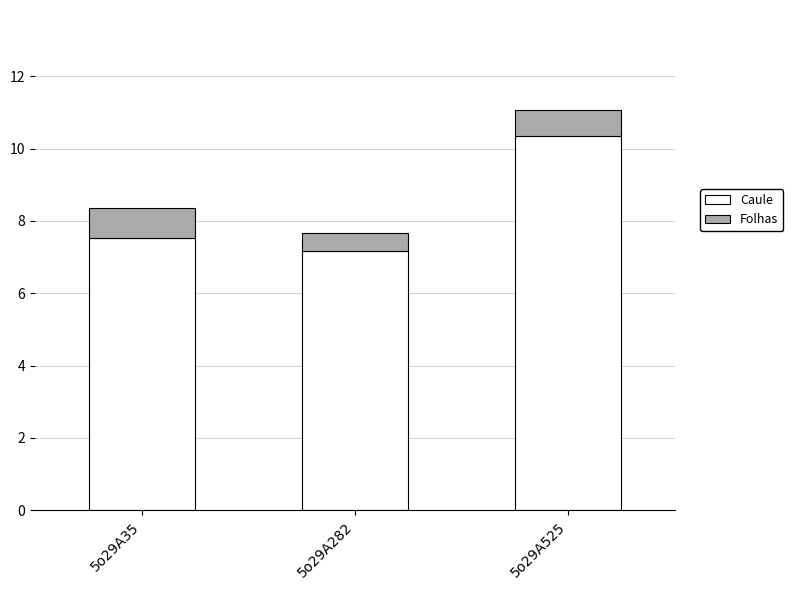

Is it true that Caule equals 7.5 at 5o29A35?

True